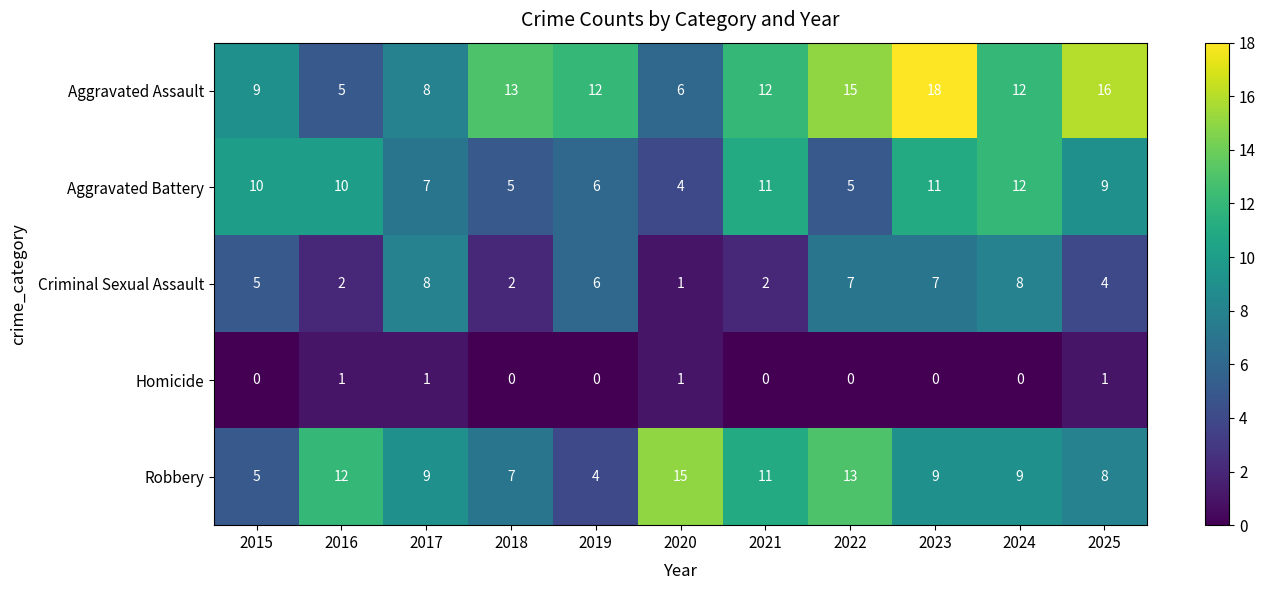

Between 2020 and 2022, which series saw the biggest shift?

Aggravated Assault